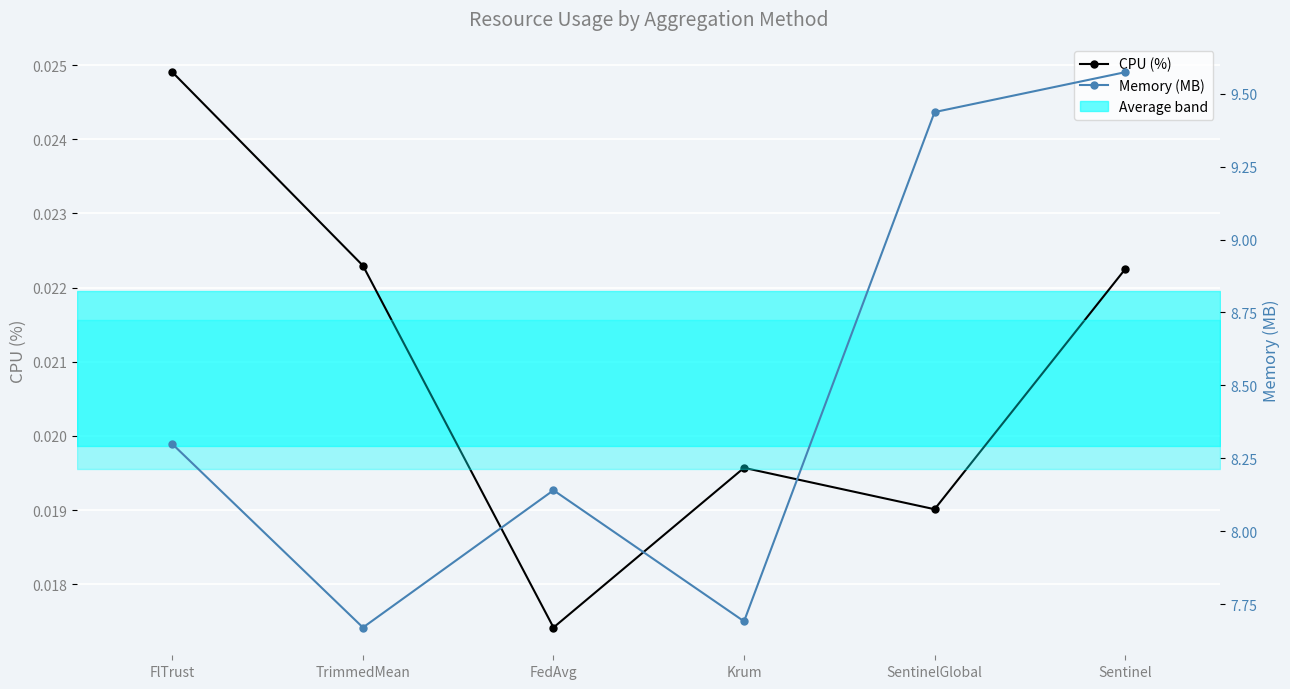

How many Memory (MB) values are between 7 and 9?

4